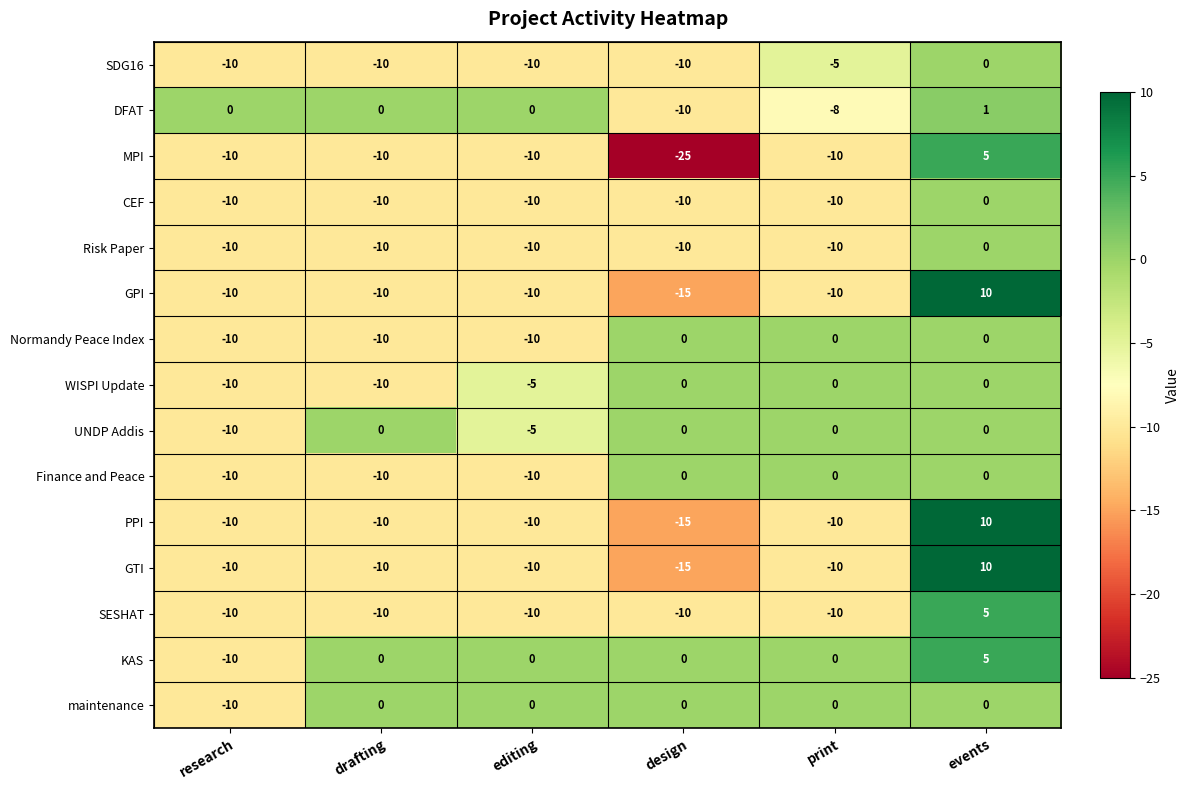

How many data points does each series have?

6